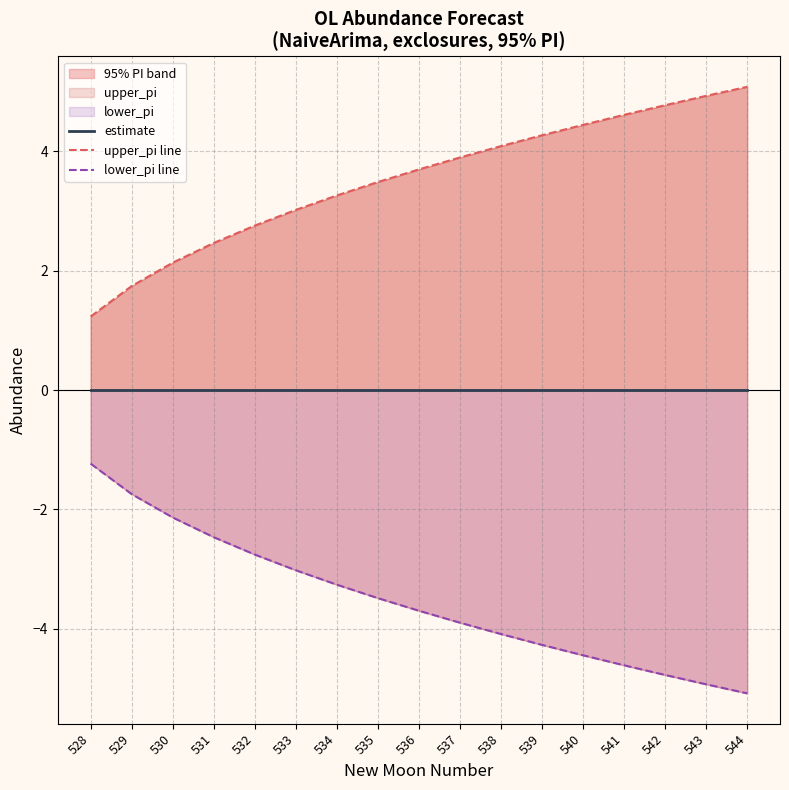

List the labels in order of upper_pi line value, largest first.

544, 543, 542, 541, 540, 539, 538, 537, 536, 535, 534, 533, 532, 531, 530, 529, 528